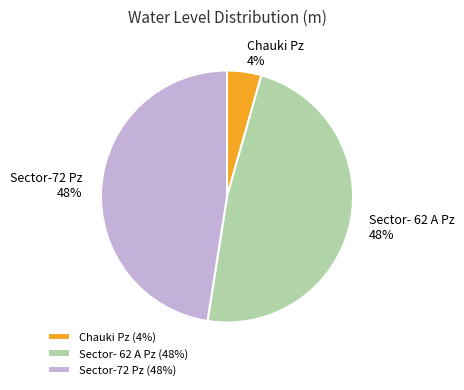

Do Chauki Pz and Sector-72 Pz together represent more than half of the pie?

Yes